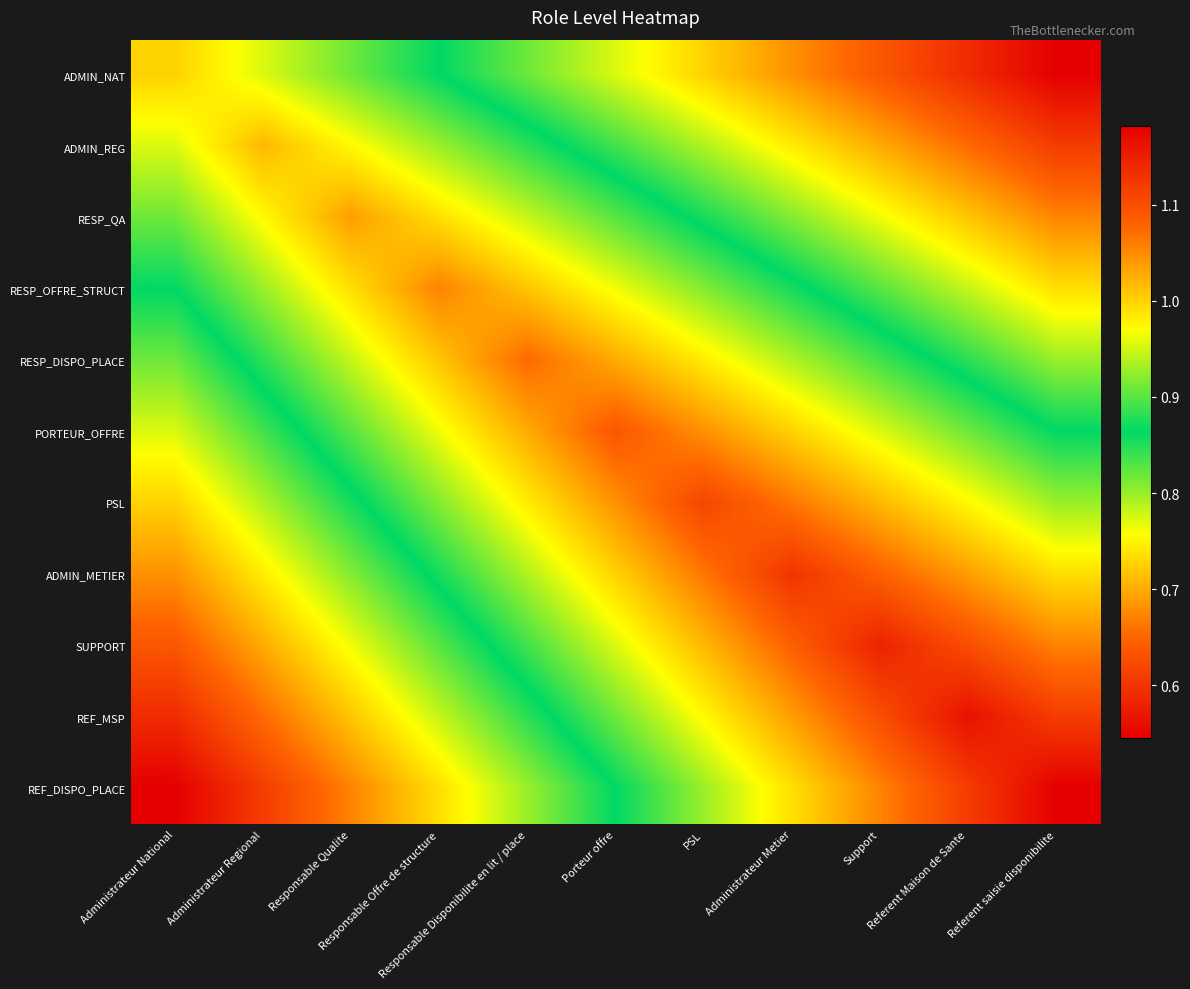

Reading right to left, list all the values displayed in this chart.

ADMIN_NAT: Referent saisie disponibilite=0.5	Referent Maison de Sante=0.6	Support=0.6	Administrateur Metier=0.7	PSL=0.7	Porteur offre=0.8	Responsable Disponibilite en lit / place=0.8	Responsable Offre de structure=0.9	Responsable Qualite=0.9	Administrateur Regional=1.0	Administrateur National=1.0
ADMIN_REG: Referent saisie disponibilite=0.6	Referent Maison de Sante=0.7	Support=0.7	Administrateur Metier=0.7	PSL=0.8	Porteur offre=0.8	Responsable Disponibilite en lit / place=0.9	Responsable Offre de structure=0.9	Responsable Qualite=1.0	Administrateur Regional=1.0	Administrateur National=1.0
RESP_QA: Referent saisie disponibilite=0.7	Referent Maison de Sante=0.7	Support=0.8	Administrateur Metier=0.8	PSL=0.9	Porteur offre=0.9	Responsable Disponibilite en lit / place=0.9	Responsable Offre de structure=1.0	Responsable Qualite=1.0	Administrateur Regional=1.0	Administrateur National=0.9
RESP_OFFRE_STRUCT: Referent saisie disponibilite=0.7	Referent Maison de Sante=0.8	Support=0.8	Administrateur Metier=0.9	PSL=0.9	Porteur offre=1.0	Responsable Disponibilite en lit / place=1.0	Responsable Offre de structure=1.1	Responsable Qualite=1.0	Administrateur Regional=0.9	Administrateur National=0.9
RESP_DISPO_PLACE: Referent saisie disponibilite=0.8	Referent Maison de Sante=0.8	Support=0.9	Administrateur Metier=0.9	PSL=1.0	Porteur offre=1.0	Responsable Disponibilite en lit / place=1.1	Responsable Offre de structure=1.0	Responsable Qualite=0.9	Administrateur Regional=0.9	Administrateur National=0.8
PORTEUR_OFFRE: Referent saisie disponibilite=0.9	Referent Maison de Sante=0.9	Support=1.0	Administrateur Metier=1.0	PSL=1.0	Porteur offre=1.1	Responsable Disponibilite en lit / place=1.0	Responsable Offre de structure=1.0	Responsable Qualite=0.9	Administrateur Regional=0.8	Administrateur National=0.8
PSL: Referent saisie disponibilite=0.9	Referent Maison de Sante=1.0	Support=1.0	Administrateur Metier=1.1	PSL=1.1	Porteur offre=1.0	Responsable Disponibilite en lit / place=1.0	Responsable Offre de structure=0.9	Responsable Qualite=0.9	Administrateur Regional=0.8	Administrateur National=0.7
ADMIN_METIER: Referent saisie disponibilite=1.0	Referent Maison de Sante=1.0	Support=1.1	Administrateur Metier=1.1	PSL=1.1	Porteur offre=1.0	Responsable Disponibilite en lit / place=0.9	Responsable Offre de structure=0.9	Responsable Qualite=0.8	Administrateur Regional=0.7	Administrateur National=0.7
SUPPORT: Referent saisie disponibilite=1.1	Referent Maison de Sante=1.1	Support=1.1	Administrateur Metier=1.1	PSL=1.0	Porteur offre=1.0	Responsable Disponibilite en lit / place=0.9	Responsable Offre de structure=0.8	Responsable Qualite=0.8	Administrateur Regional=0.7	Administrateur National=0.6
REF_MSP: Referent saisie disponibilite=1.1	Referent Maison de Sante=1.2	Support=1.1	Administrateur Metier=1.0	PSL=1.0	Porteur offre=0.9	Responsable Disponibilite en lit / place=0.8	Responsable Offre de structure=0.8	Responsable Qualite=0.7	Administrateur Regional=0.7	Administrateur National=0.6
REF_DISPO_PLACE: Referent saisie disponibilite=1.2	Referent Maison de Sante=1.1	Support=1.1	Administrateur Metier=1.0	PSL=0.9	Porteur offre=0.9	Responsable Disponibilite en lit / place=0.8	Responsable Offre de structure=0.7	Responsable Qualite=0.7	Administrateur Regional=0.6	Administrateur National=0.5